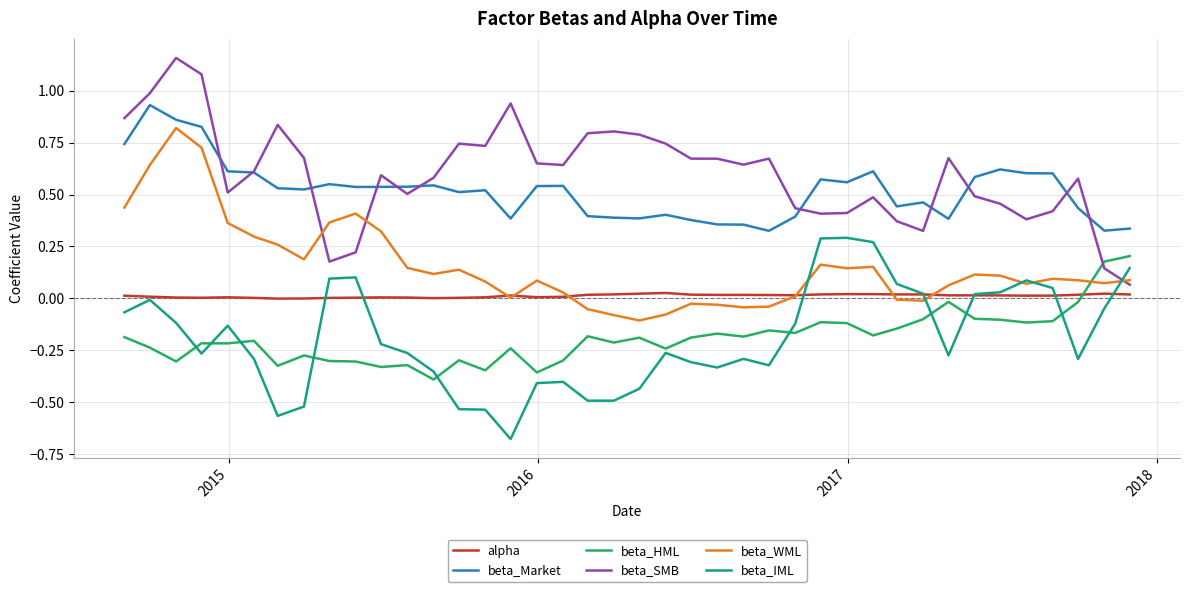

True or false: beta_Market and beta_HML intersect in this chart.

False